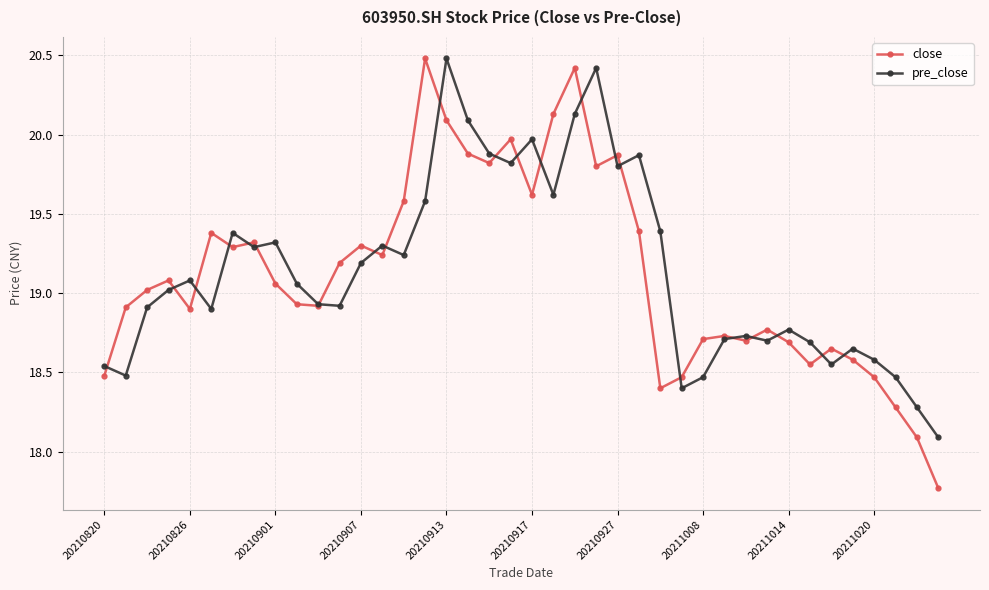

What is the value of the close point at the 8th from the left?

19.3